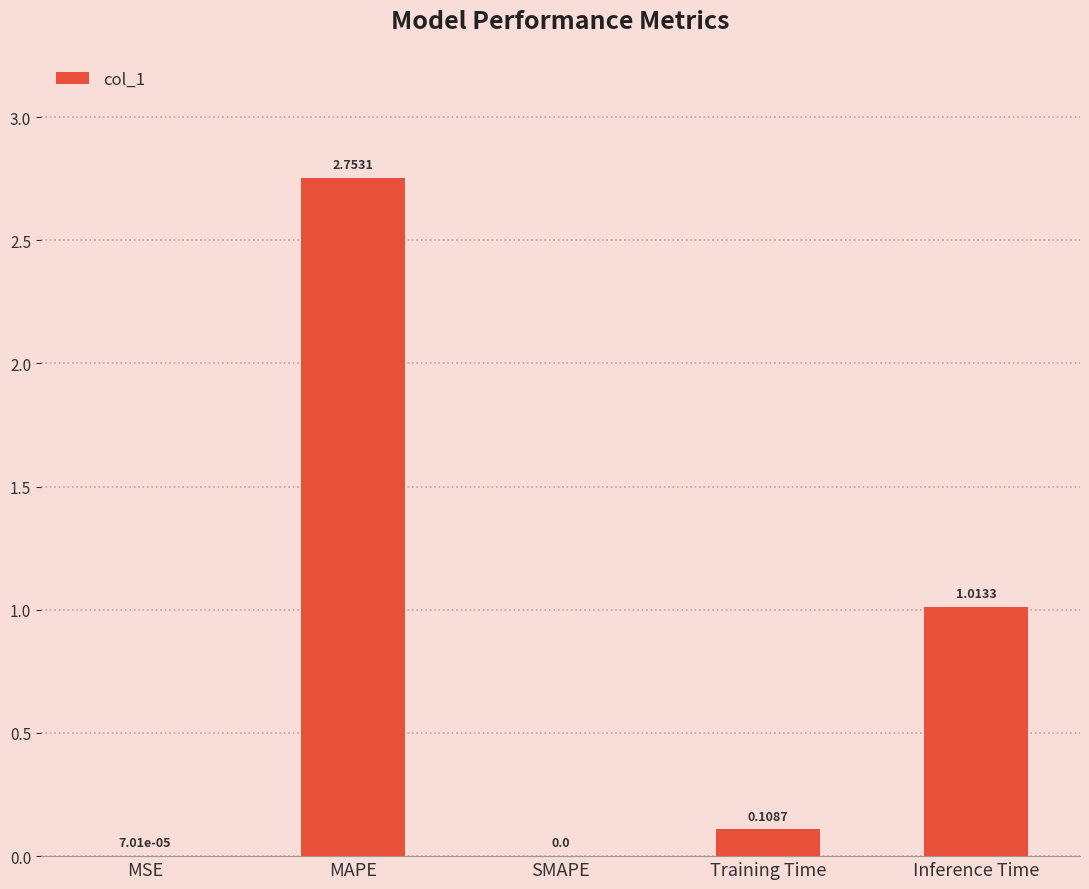

What is the sum of all values?

3.9